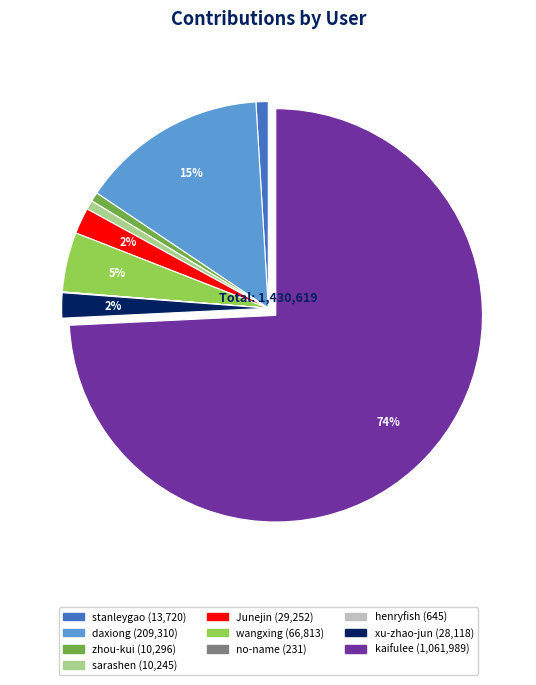

Do xu-zhao-jun and kaifulee together represent more than half of the pie?

Yes